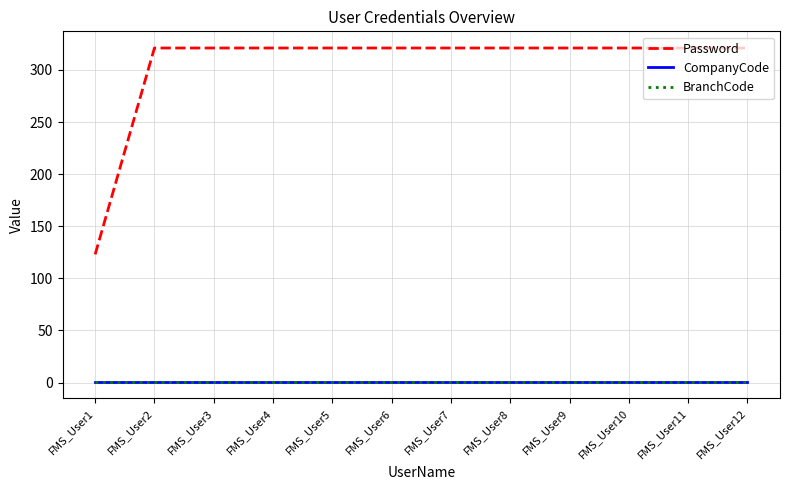

At which label does Password reach its peak?

FMS_User2